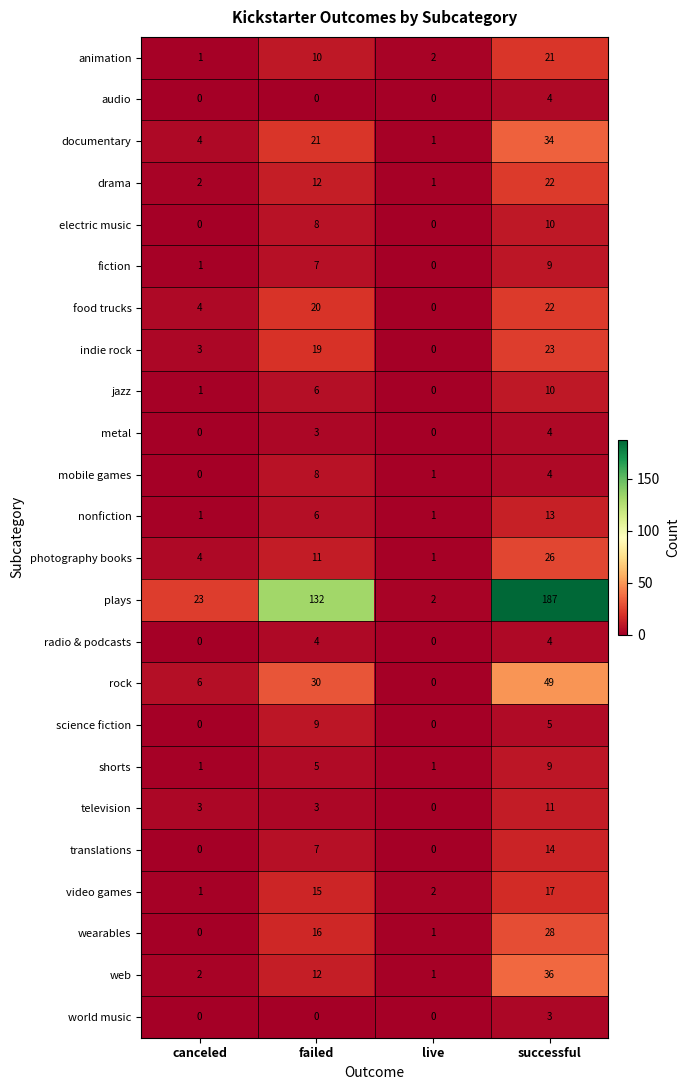

The nonfiction series shows 5 at successful. True or false?

False